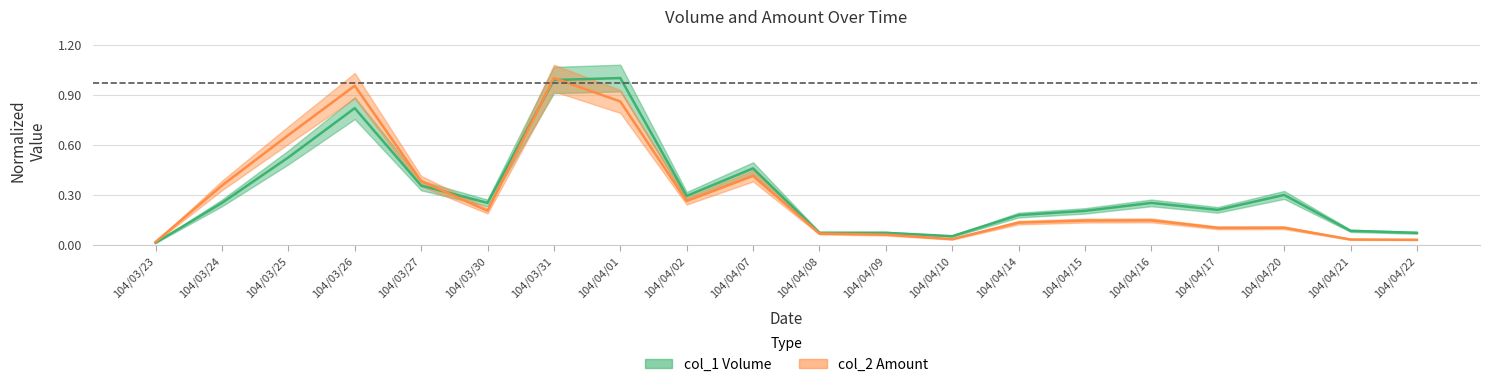

What value does the col_2 series have at 104/04/02?

0.3